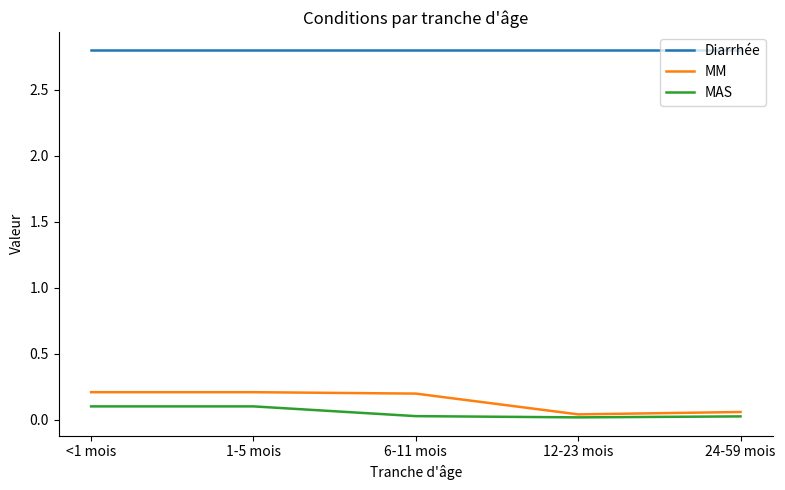

How many MAS values are between 0 and 1?

5